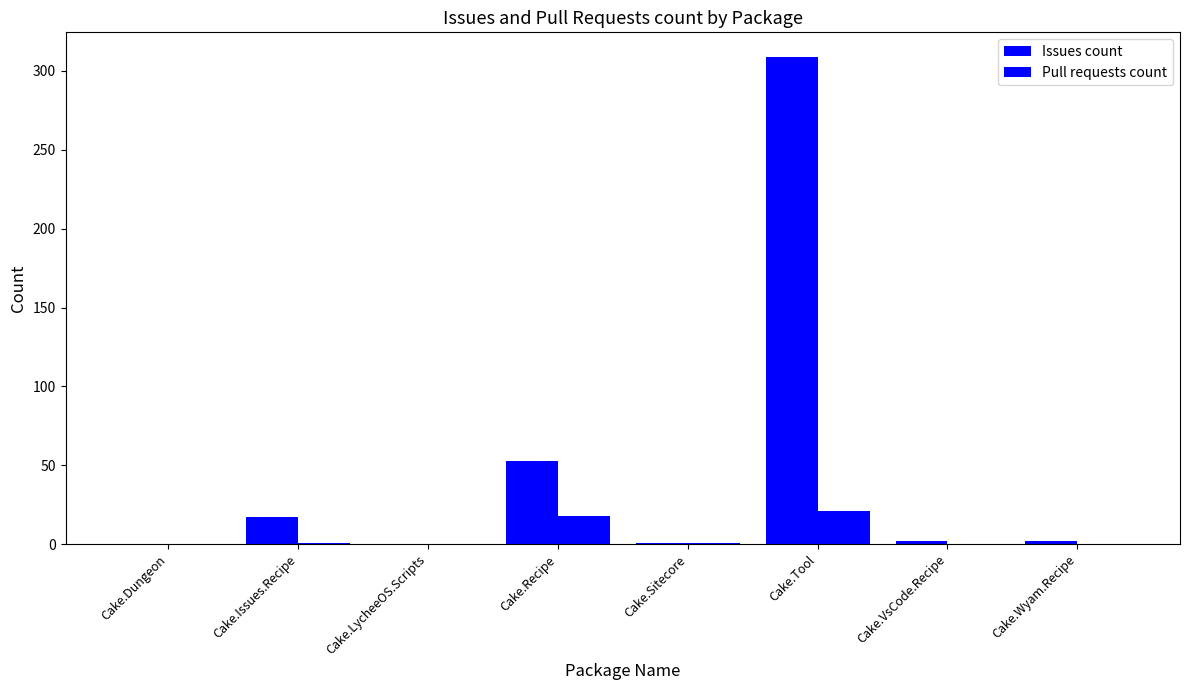

What is the difference between the second highest and minimum values in the Issues count series?

53